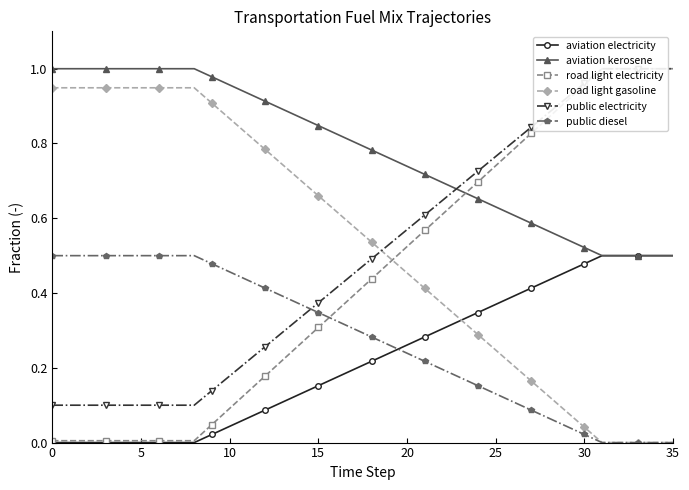

What are all the series names shown in the legend?

aviation electricity, aviation kerosene, road light electricity, road light gasoline, public electricity, public diesel